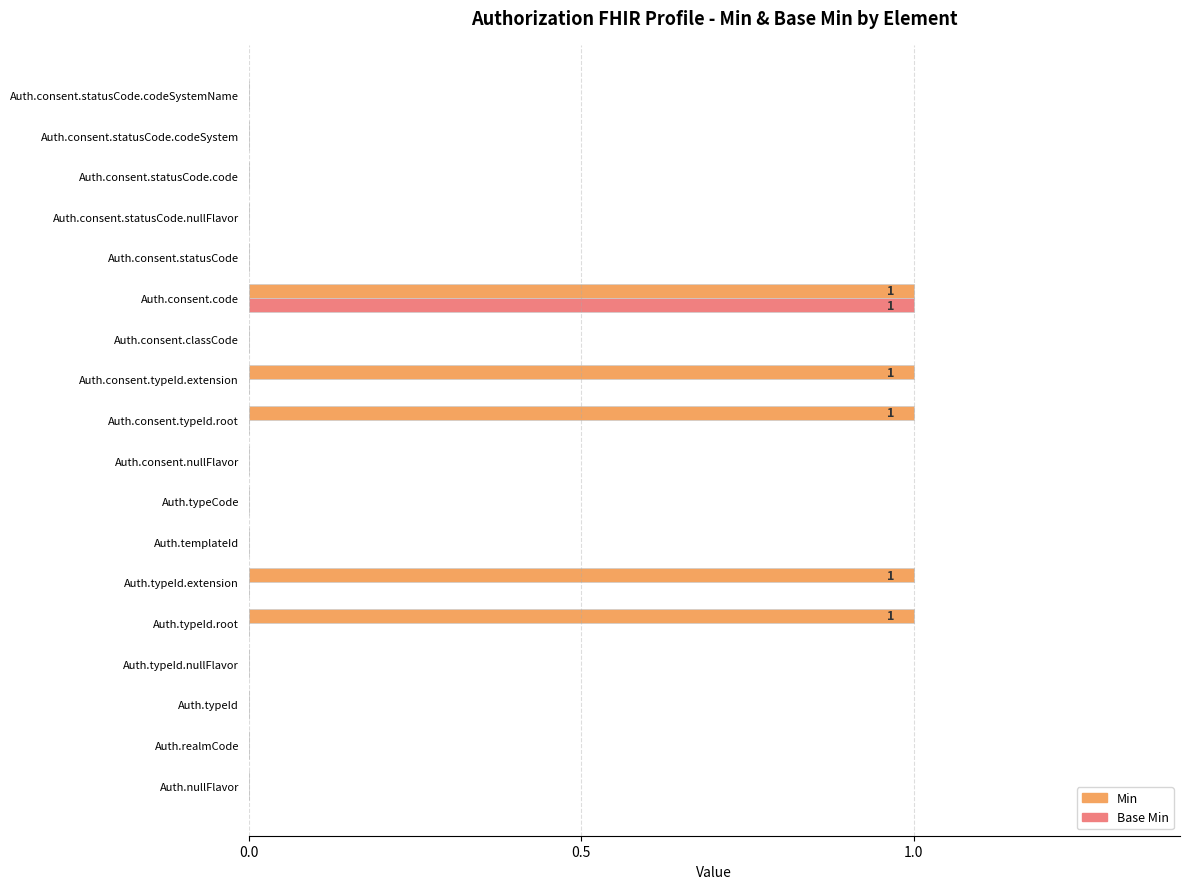

How many data points does each series have?

18